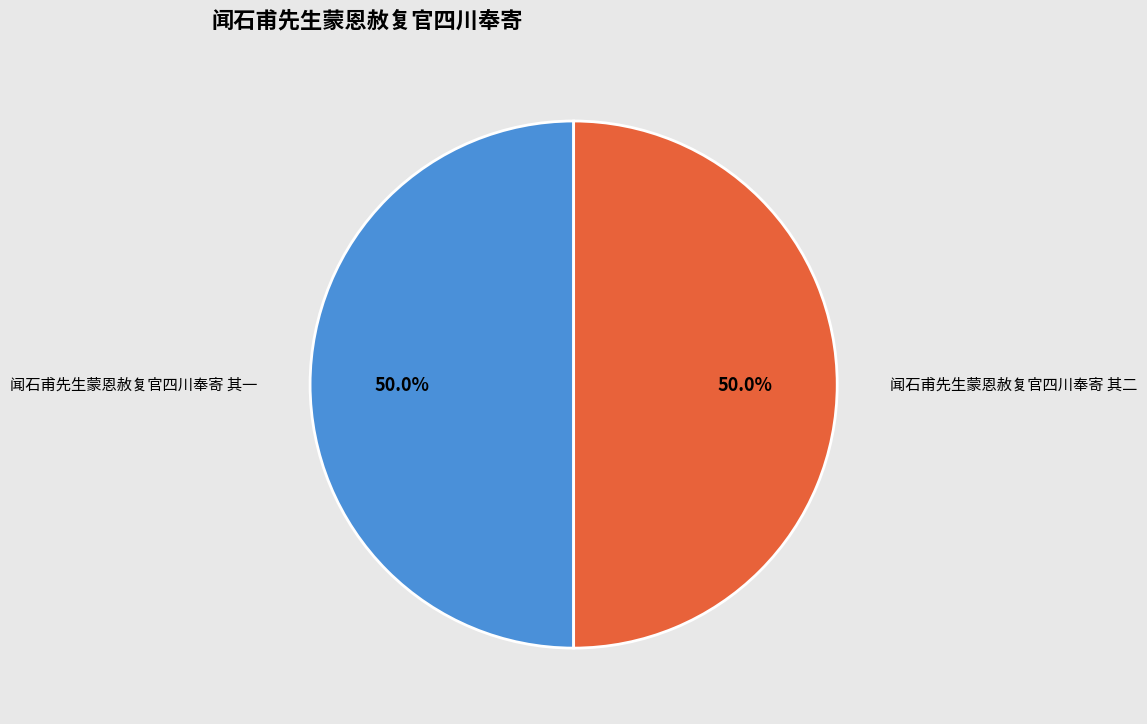

How many segments does this pie chart have?

2